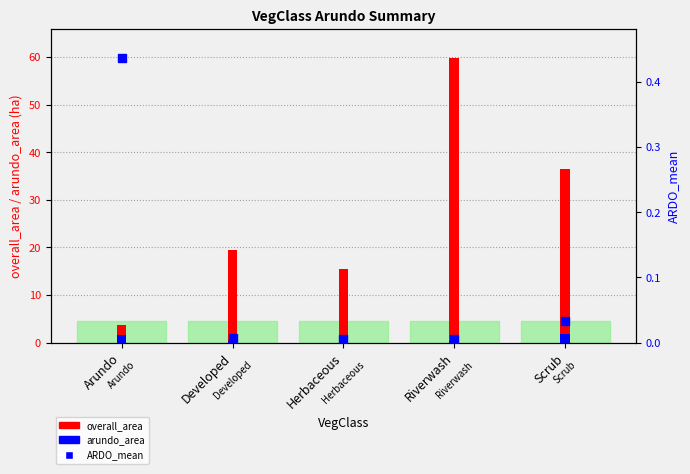

What is the spread (max minus min) of values at Arundo?

3.4